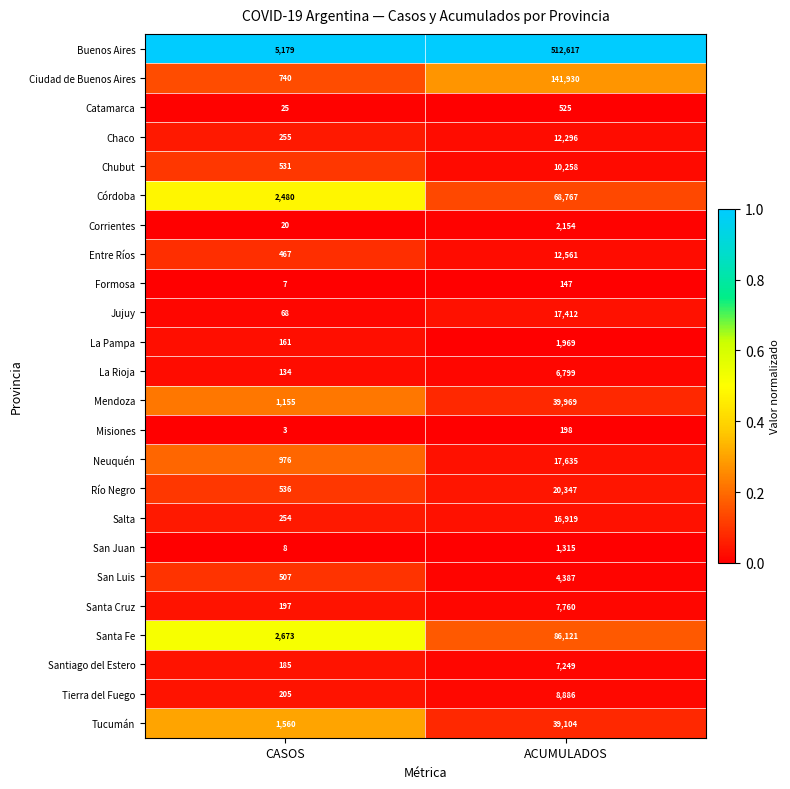

What is the total value across all series at CASOS?

18326